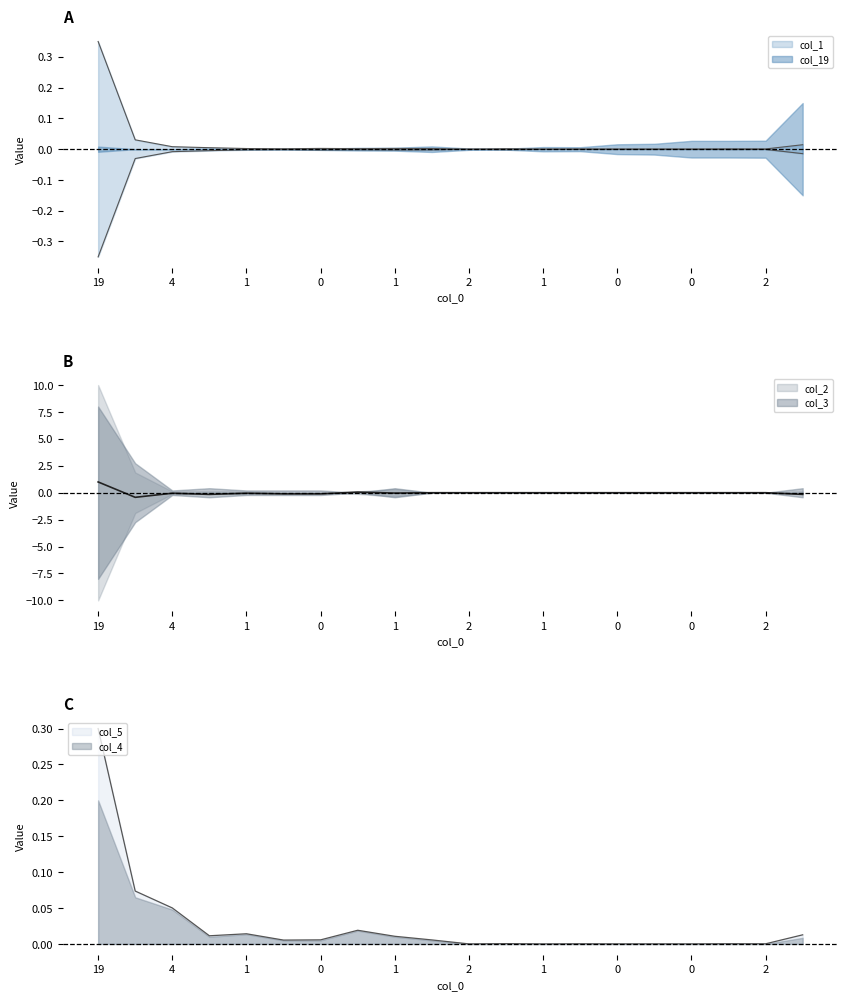

Is it true that col_1 equals 0.0 at 1?

True